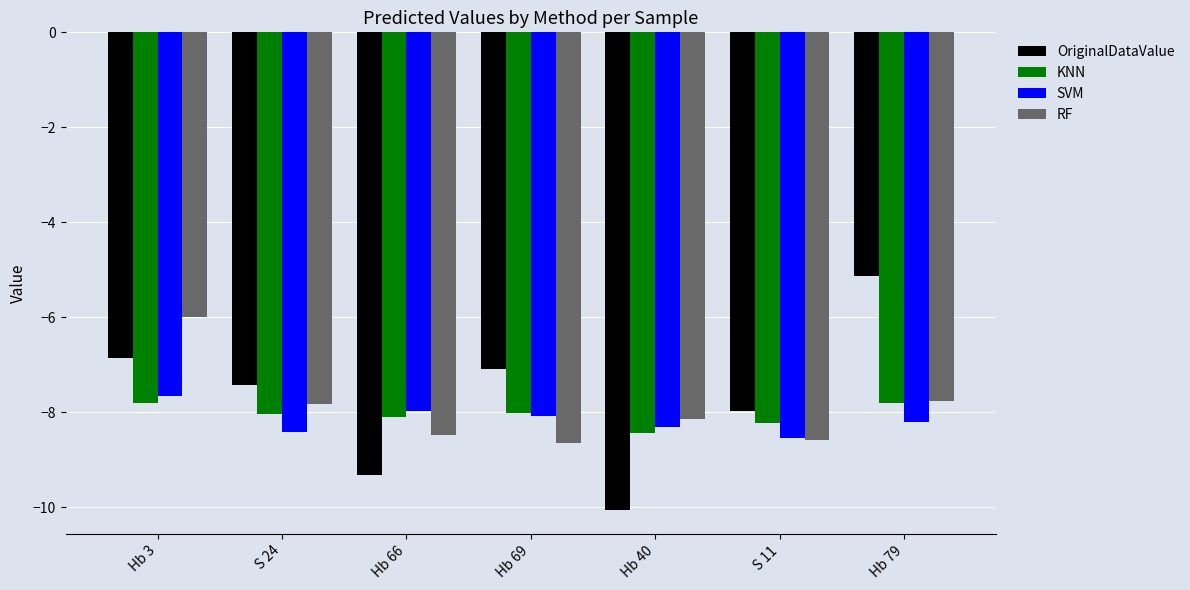

Which series has the widest spread of values?

OriginalDataValue